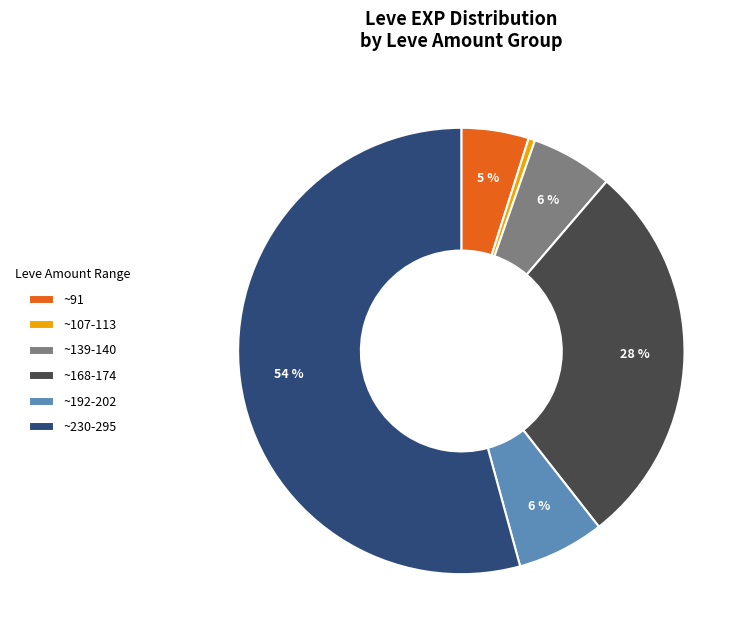

Which slice is the largest?

~230-295